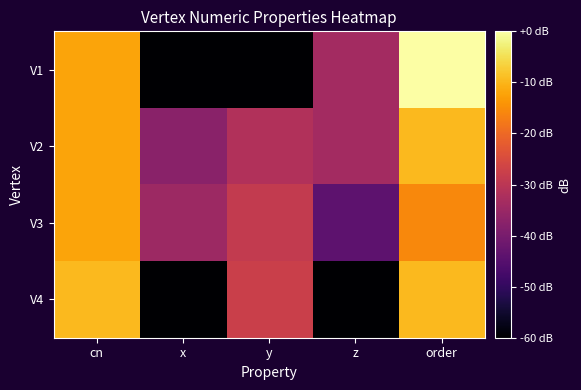

What is the total value across all series at order?

-34.6